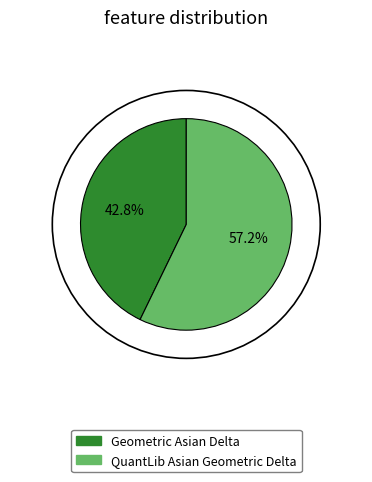

To the nearest percent, what portion does QuantLib Asian Geometric Delta represent?

57%